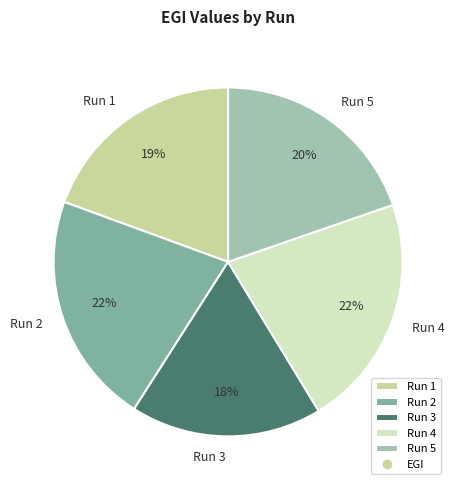

Is Run 1 the majority of the pie?

No